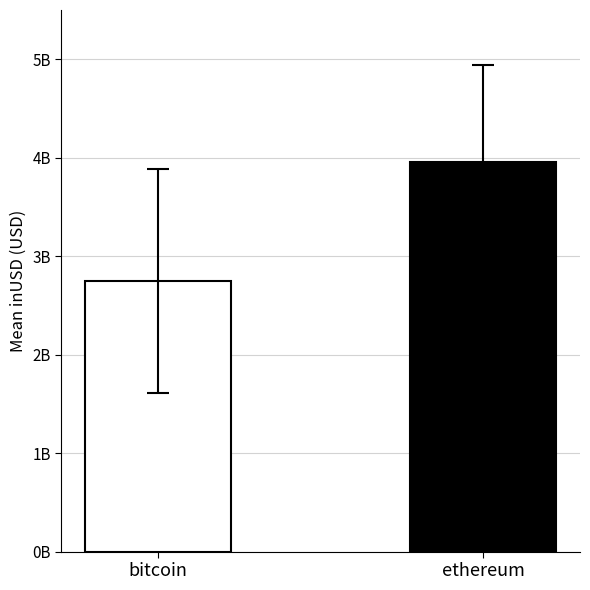

Is it true that the value at ethereum is 3957189463.2?

True